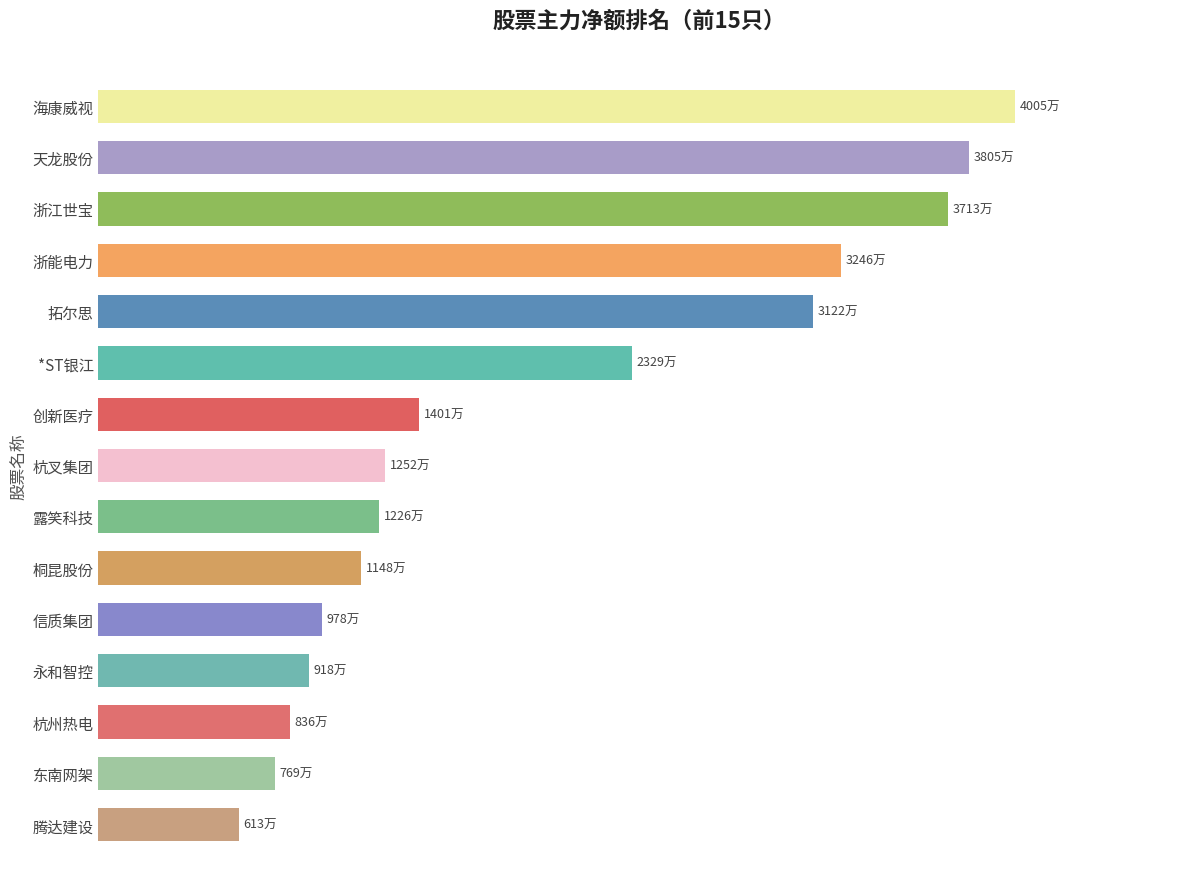

How many data points are less than 12527180?

7